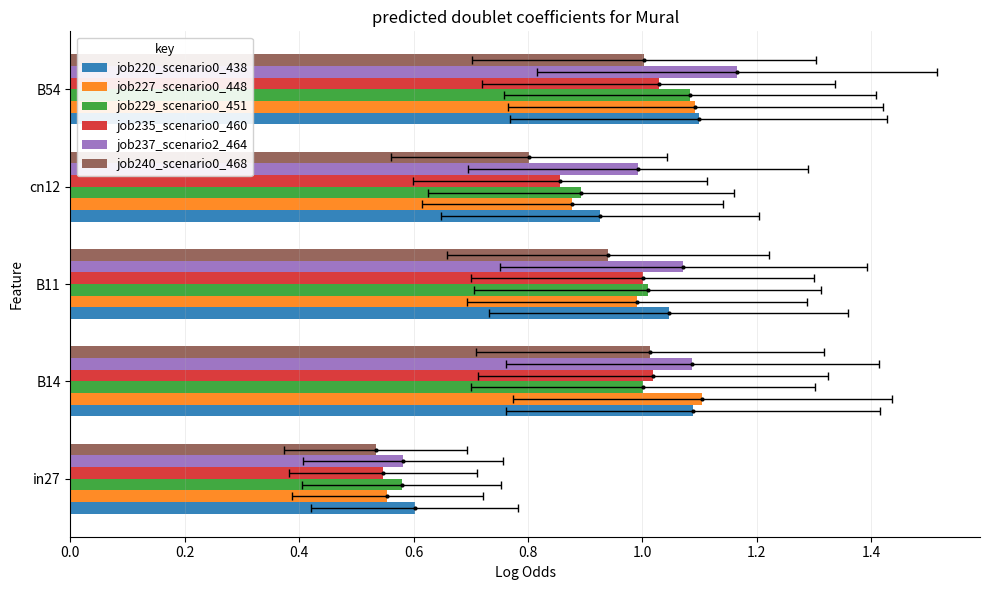

At how many categories does at least one series exceed 0?

5